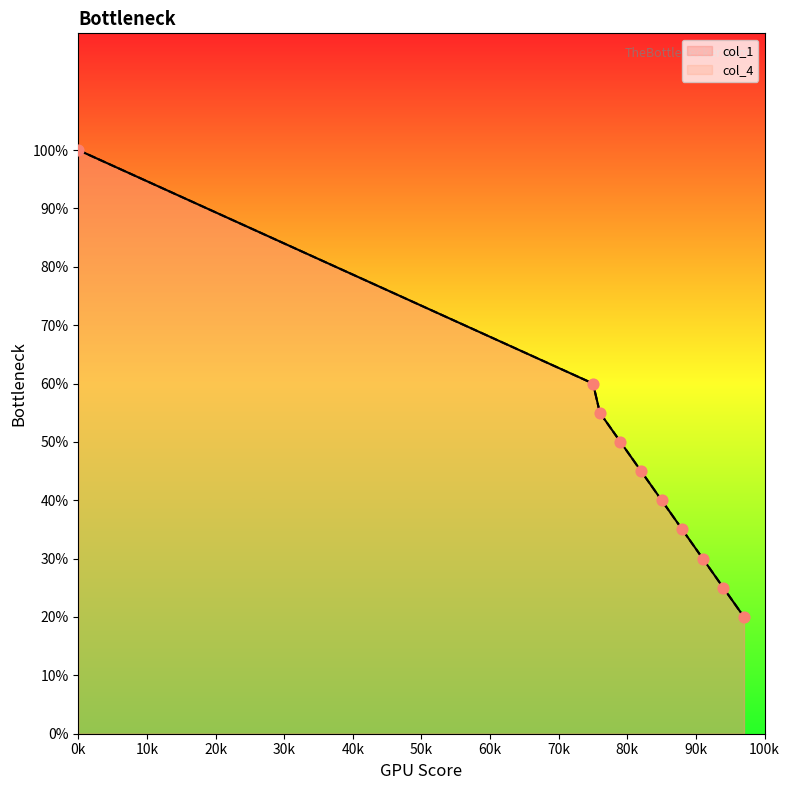

At how many categories does at least one series exceed 2?

5